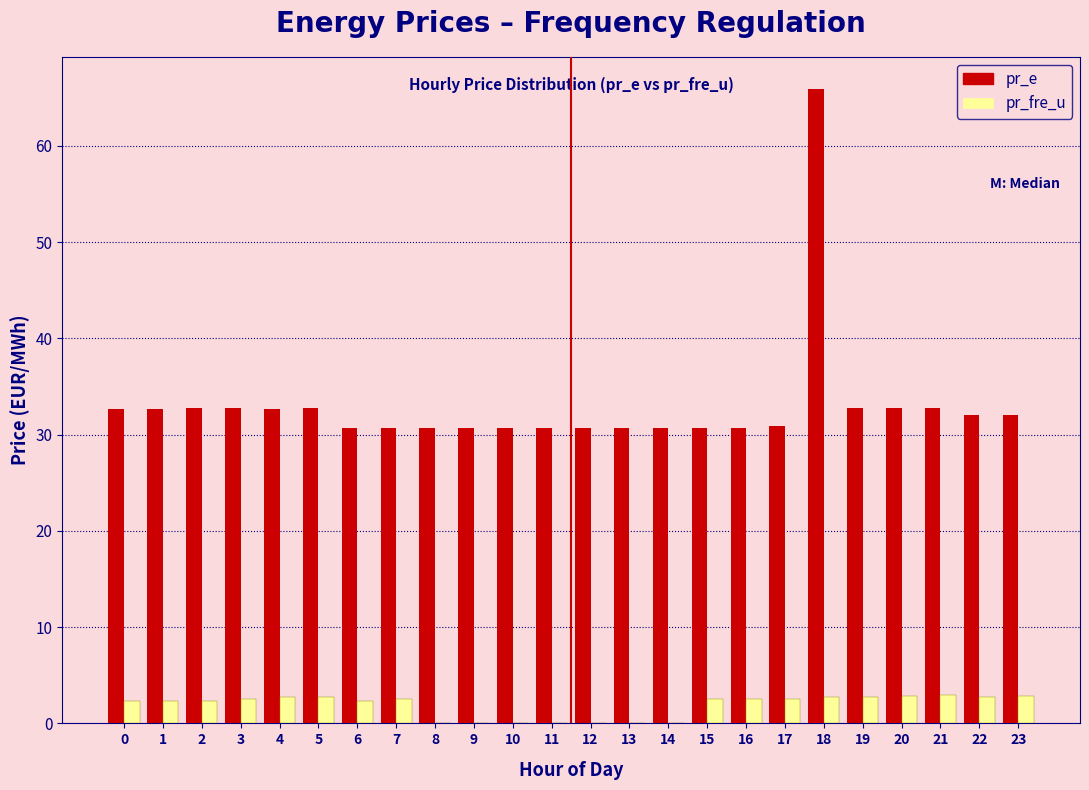

What is the maximum value shown in the chart?

65.9